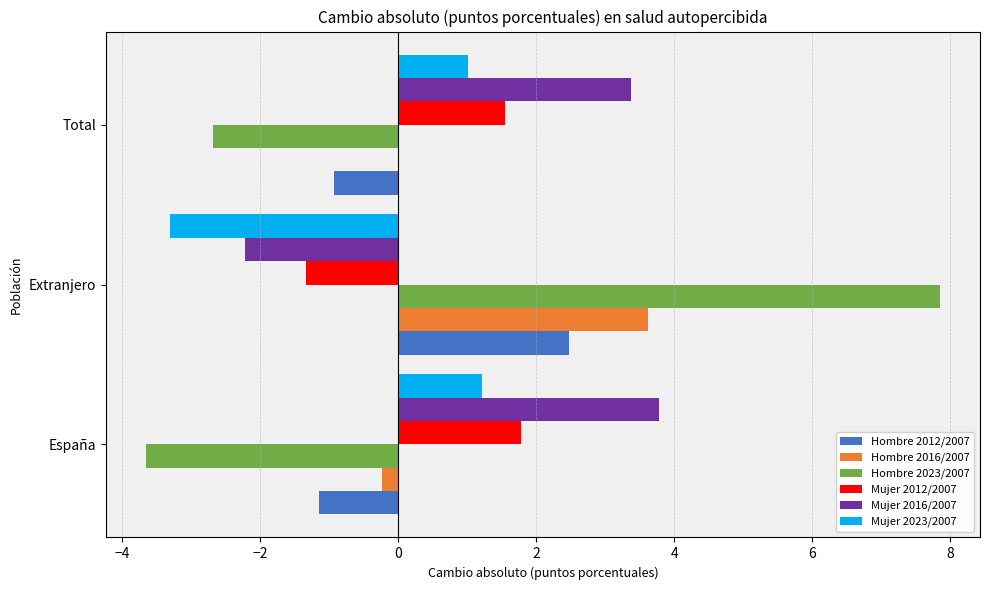

Is the value of Mujer 2012/2007 at Extranjero greater than the value of Hombre 2012/2007 at Extranjero?

No